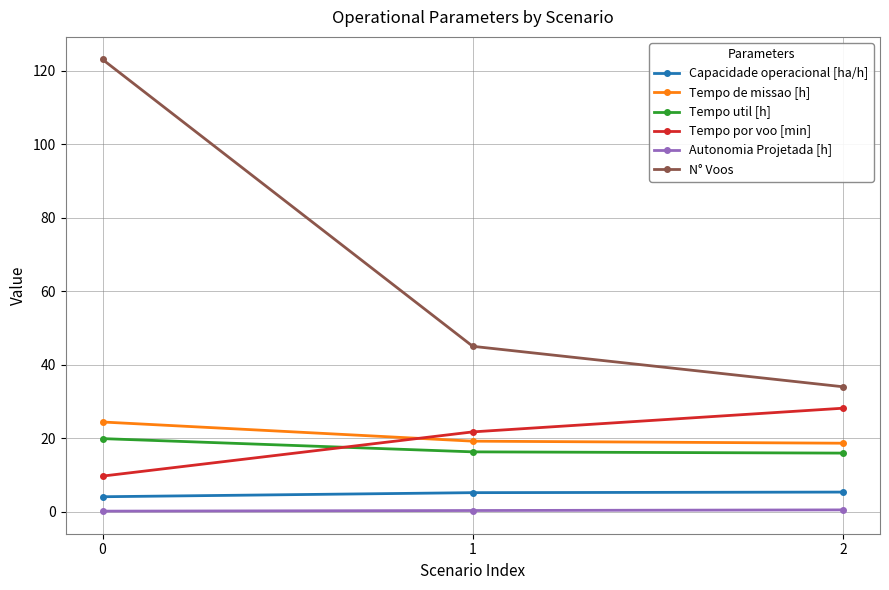

What is the sum of all Autonomia Projetada [h] values?

1.1